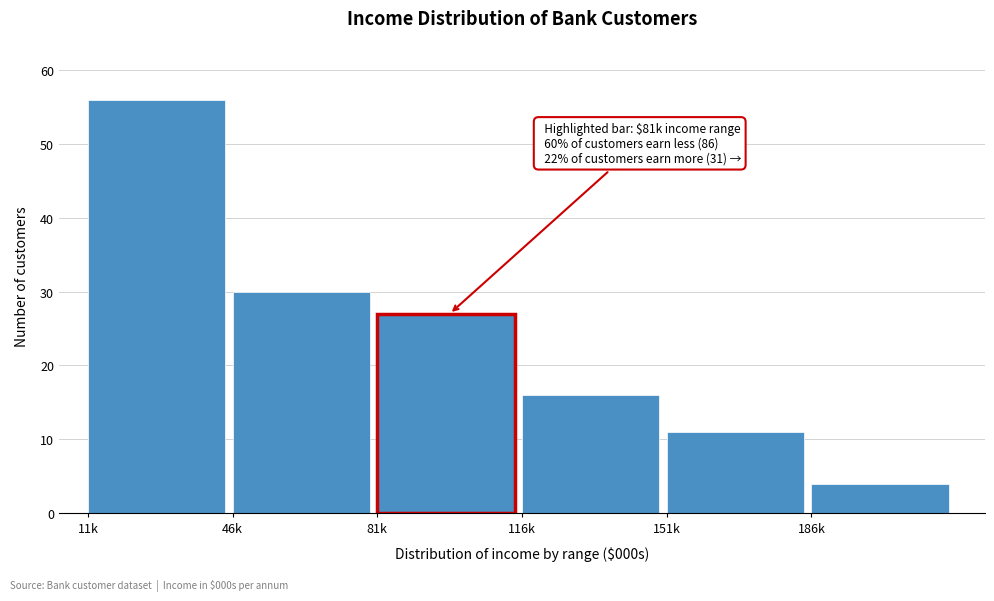

Reading left to right, transcribe all the data shown in this chart.

11k=56	46k=30	81k=27	116k=16	151k=11	186k=4